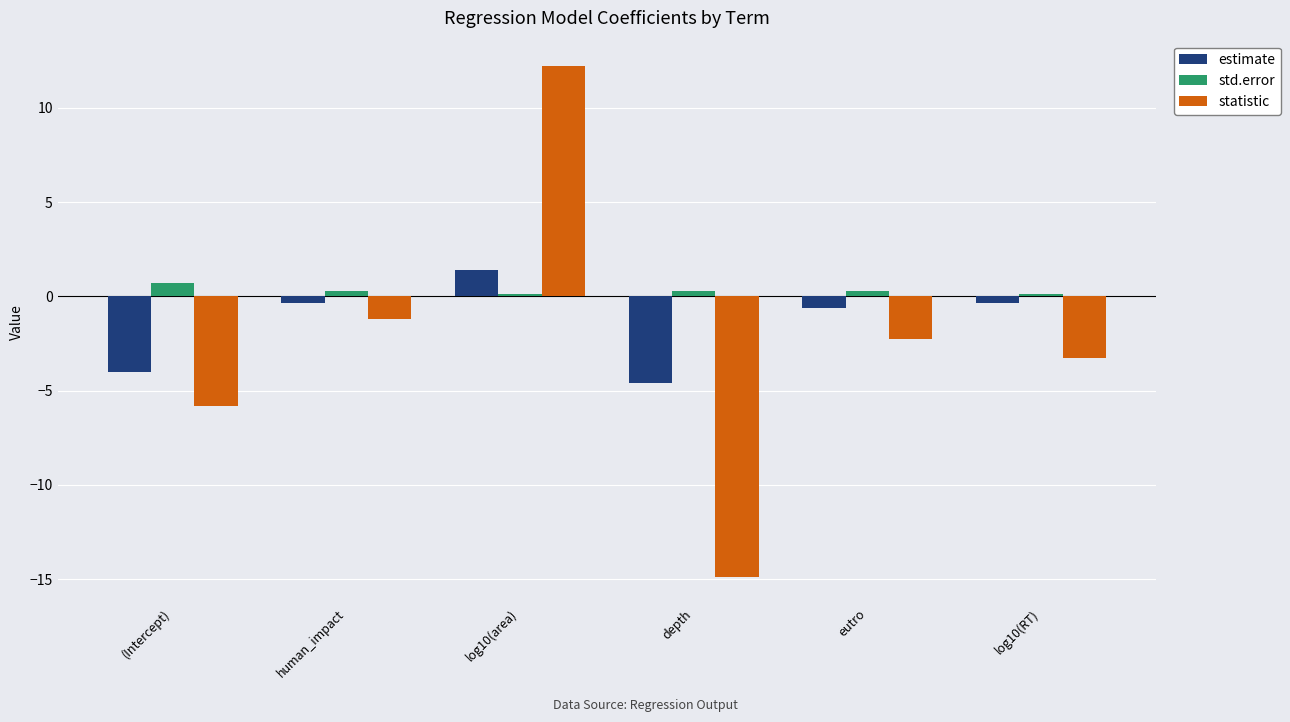

True or false: estimate has a value of -4.0 at (Intercept).

True